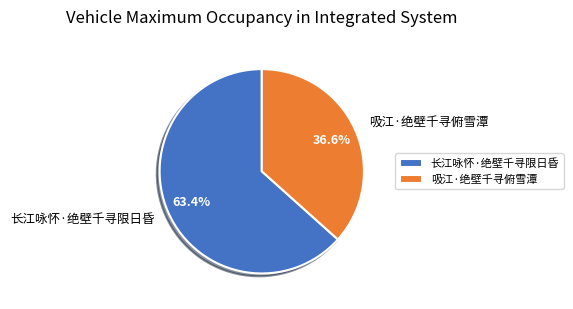

What percentage is the 吸江·绝壁千寻俯雪潭 slice, to the nearest percent?

37%